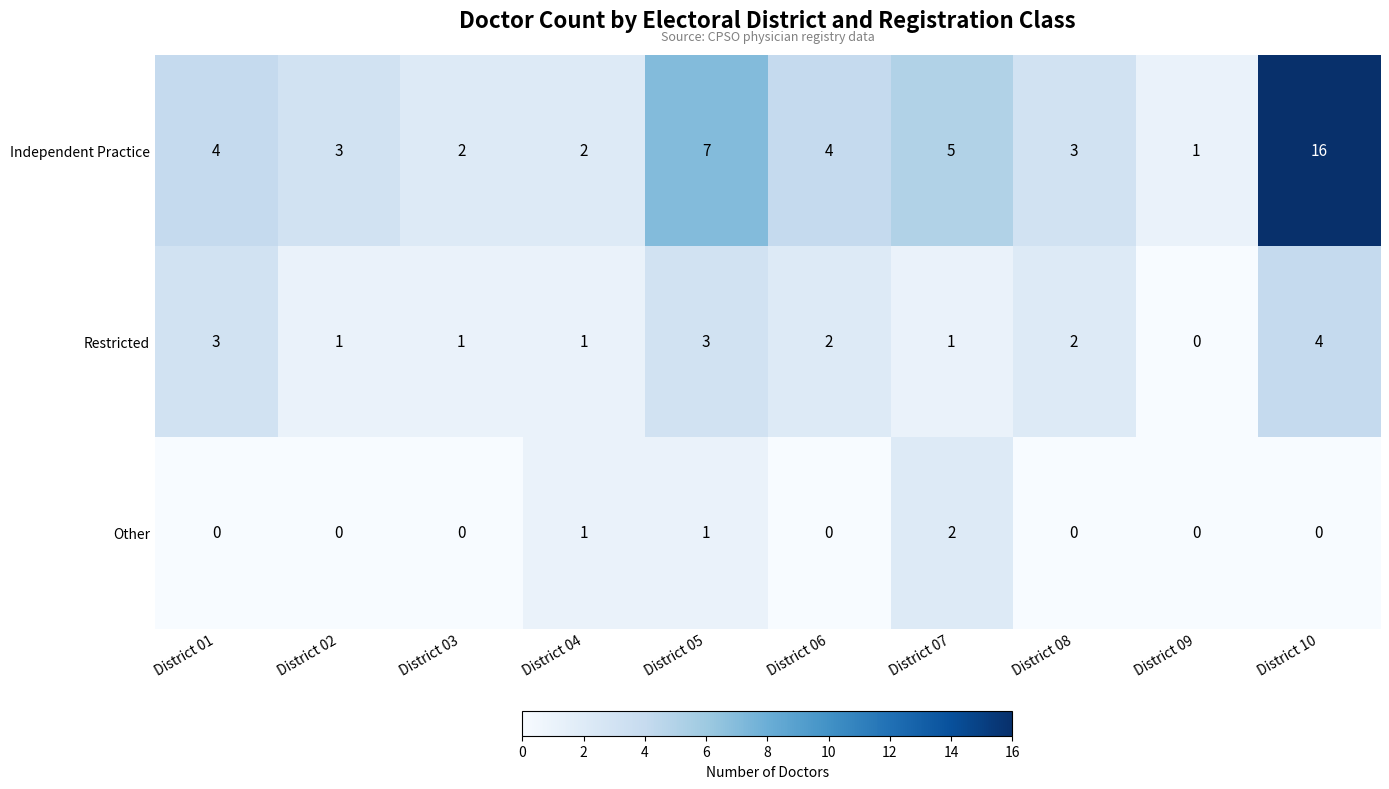

Which series has the widest spread of values?

Independent Practice